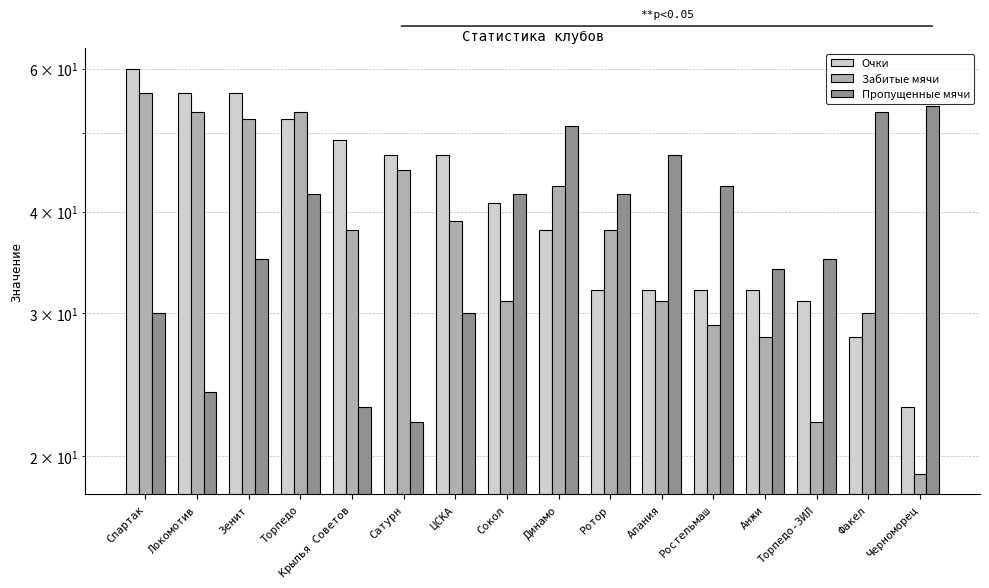

Does the chart contain stacked bars?

No